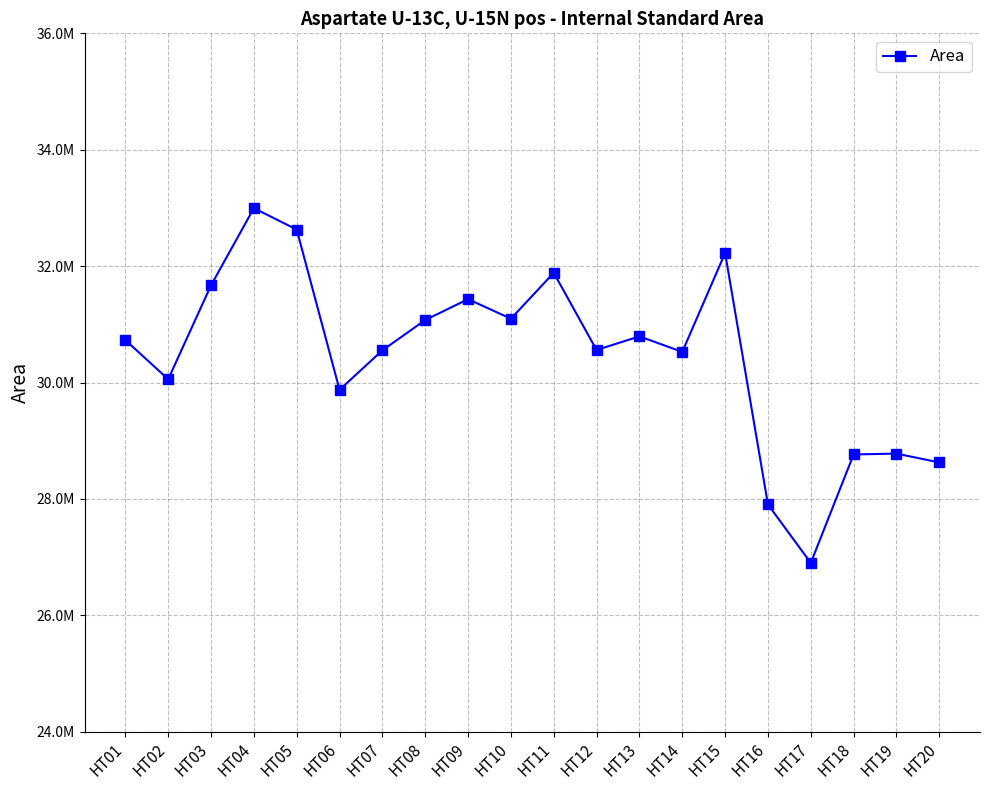

How many points are higher than both their immediate neighbors (excluding endpoints)?

6